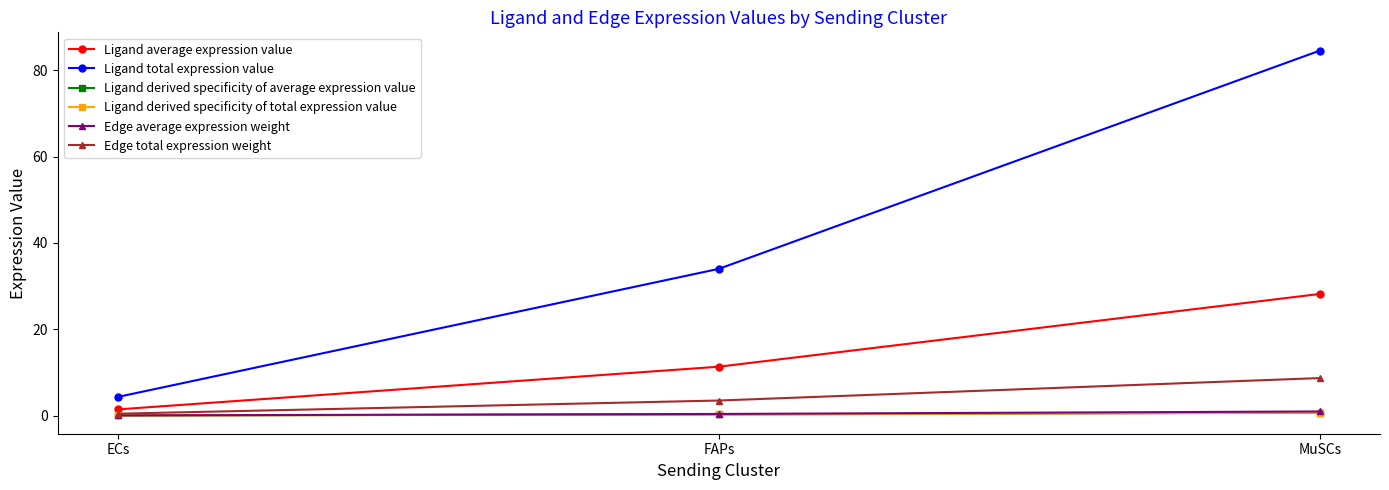

What is the label of the 2nd point from the left?

FAPs